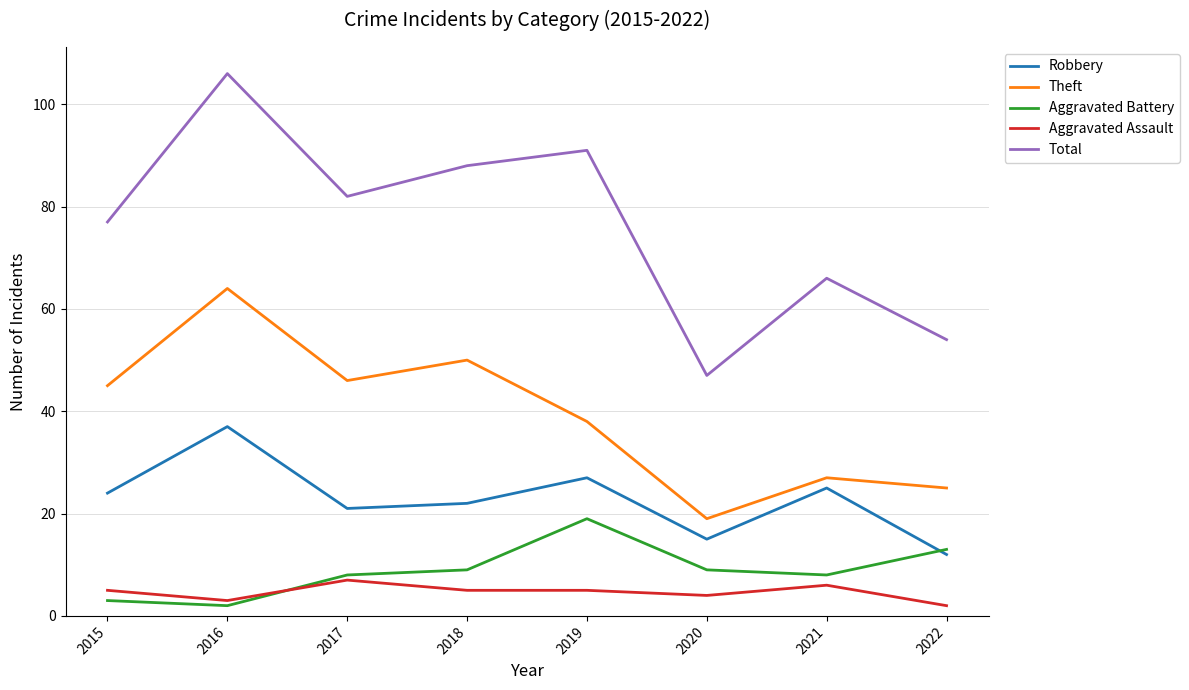

True or false: Robbery and Total intersect in this chart.

False